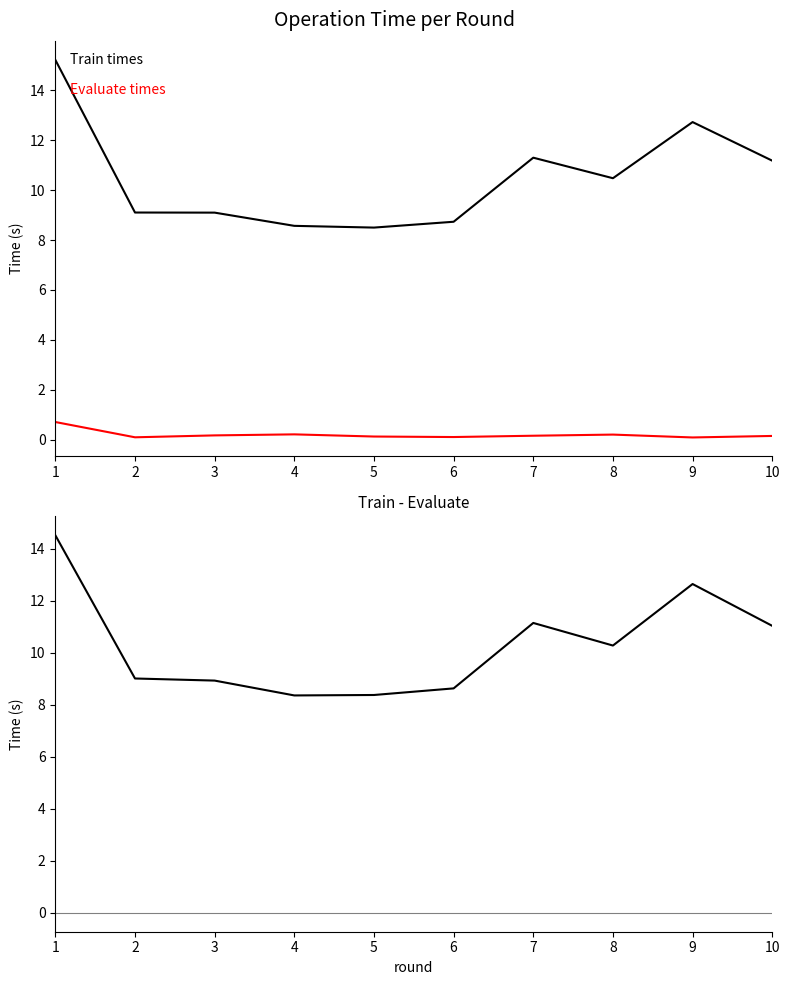

Rank the series by their maximum value, from highest to lowest.

train, train - evaluate, evaluate